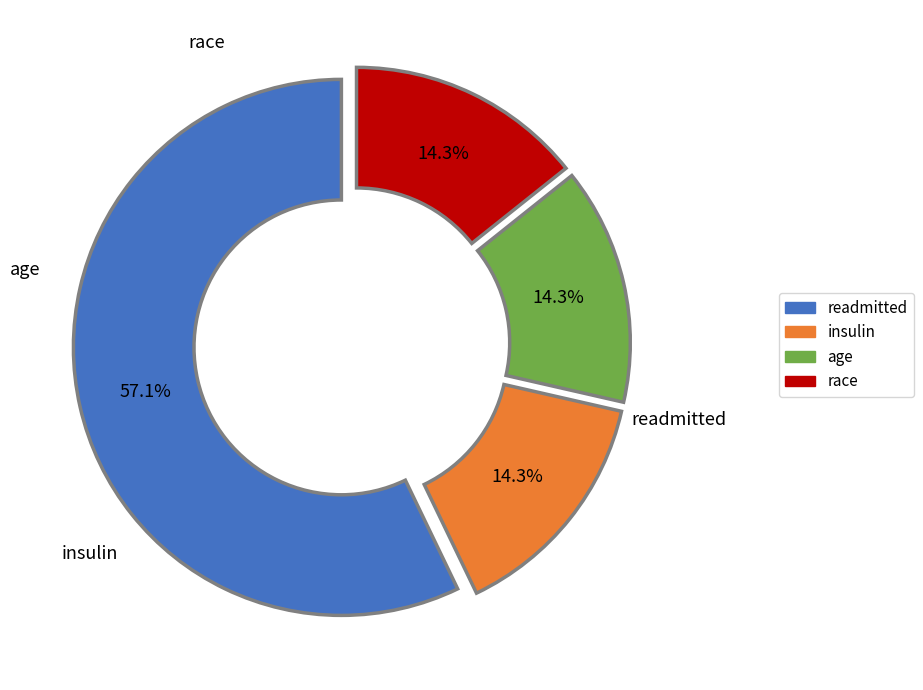

Is it true that insulin is 25% of the pie?

False